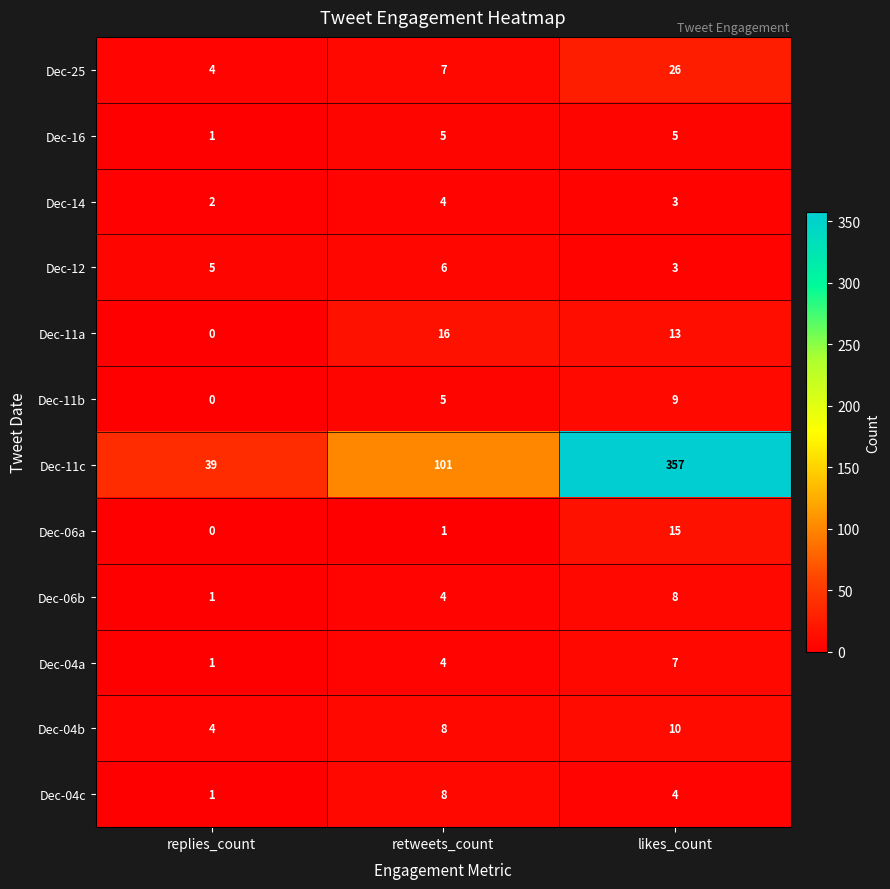

Rank the categories by Dec-04a value from lowest to highest.

replies_count, retweets_count, likes_count